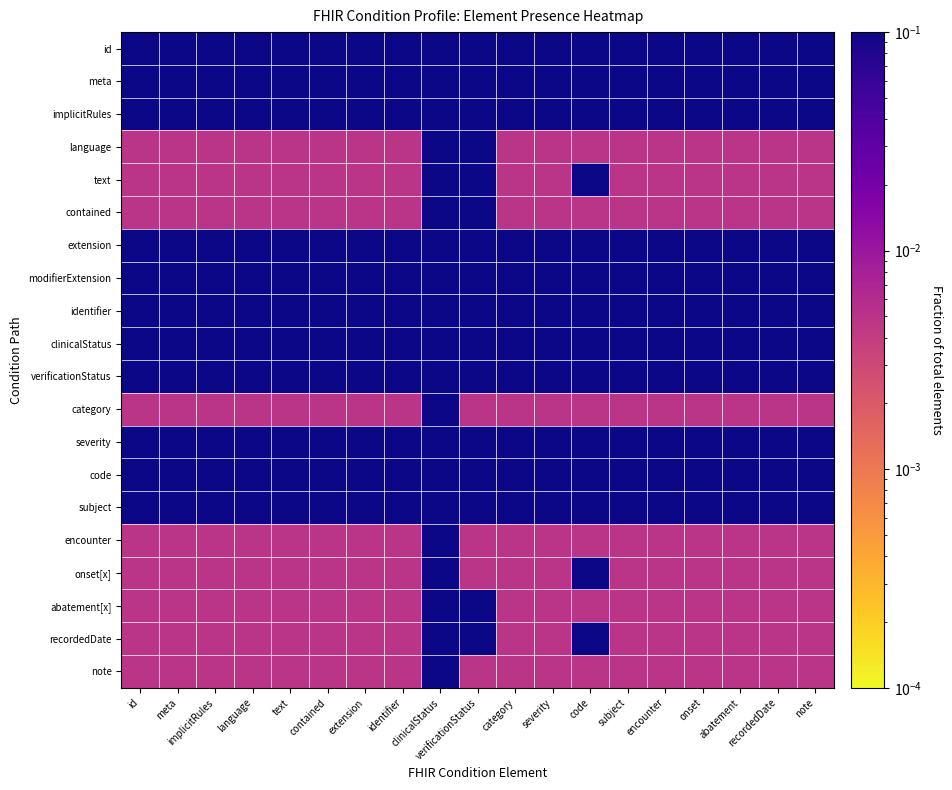

What is the total value across all series at recordedDate?

2.7